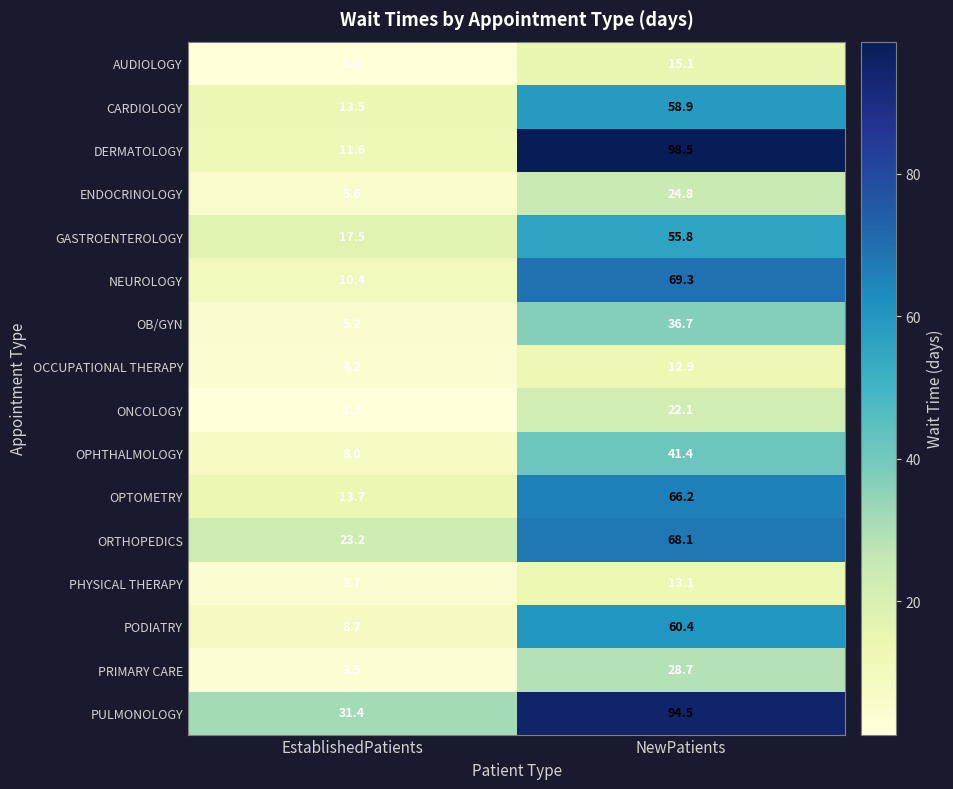

What is the highest value of the ONCOLOGY series?

22.1